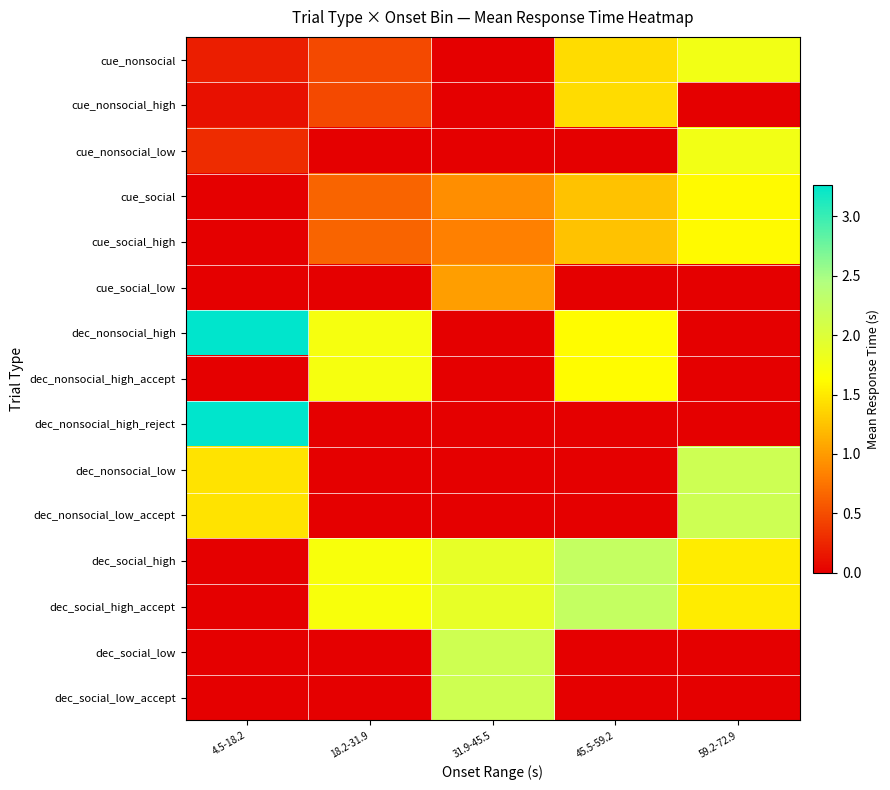

Which series changed the most between 18.2-31.9 and 59.2-72.9?

dec_nonsocial_low